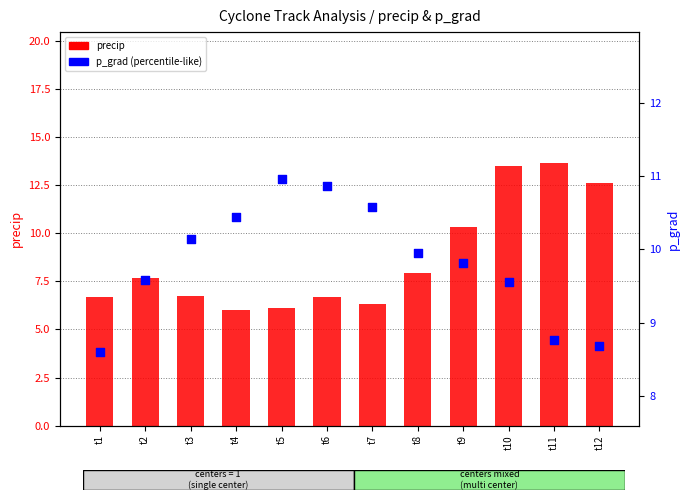

What is the total value across all series at t1?

15.3